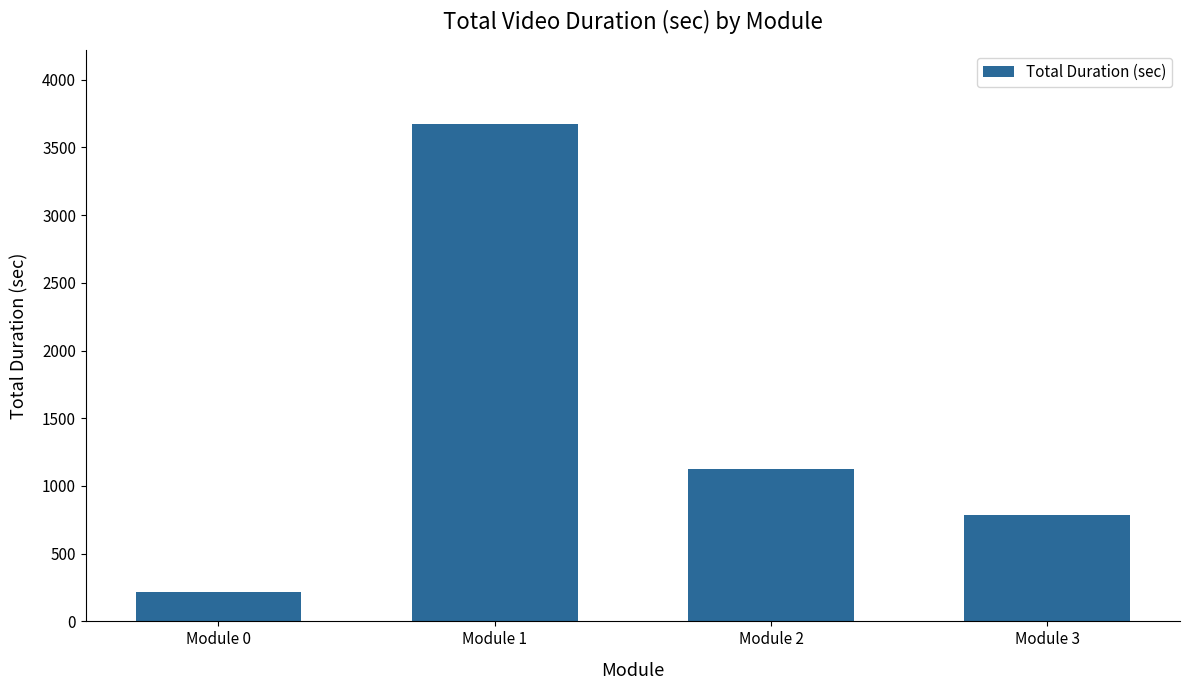

What is the difference between the values at Module 3 and Module 0?

573